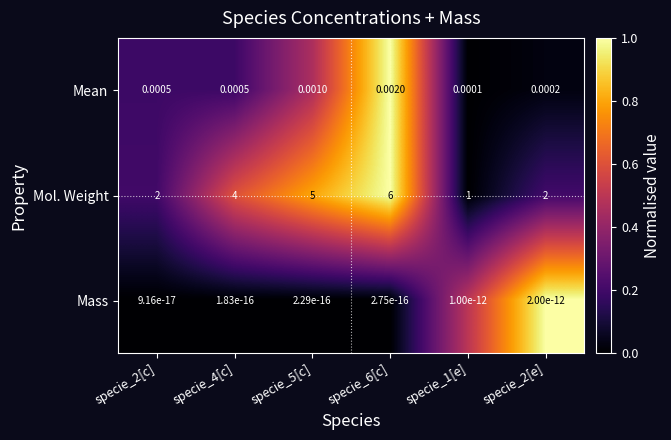

At specie_6[c], list the series in order from smallest to largest.

Mass, Mean, Mol. Weight